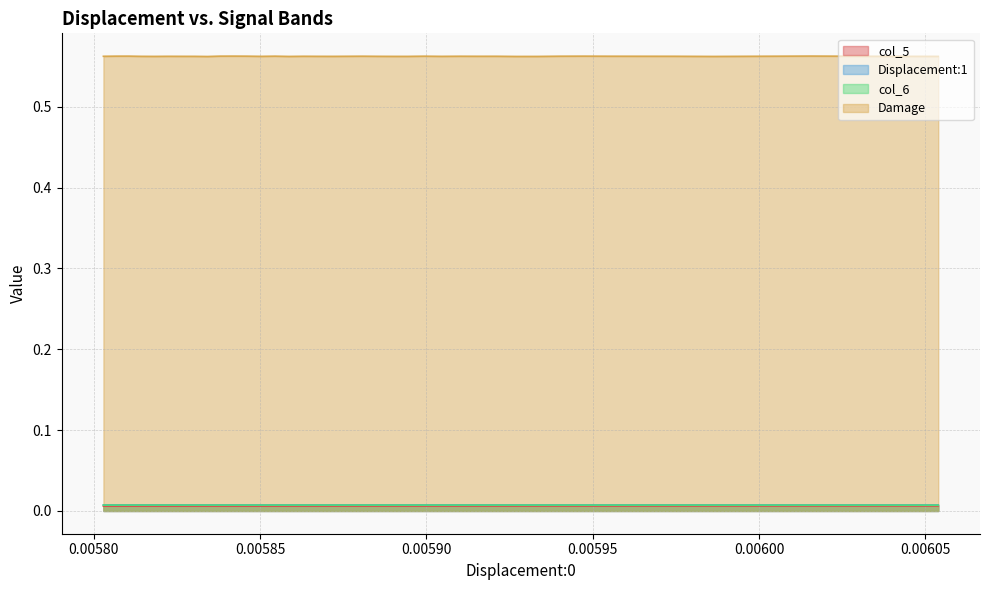

True or false: col_5 and col_6 intersect in this chart.

False